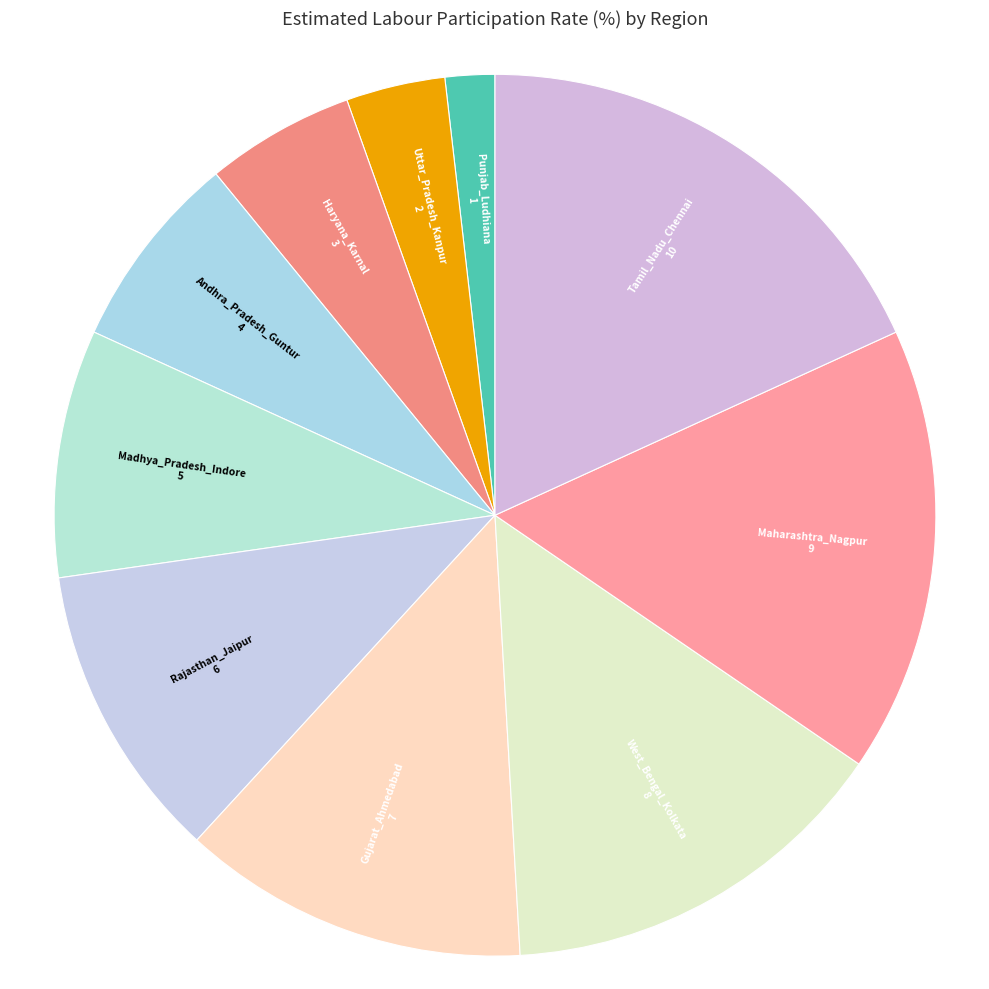

Count the number of slices in the pie.

10